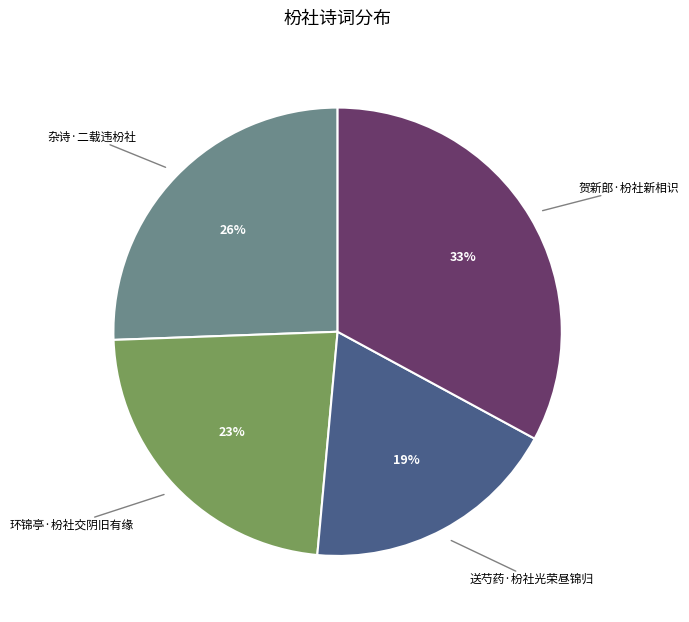

Does any single category account for the majority?

No